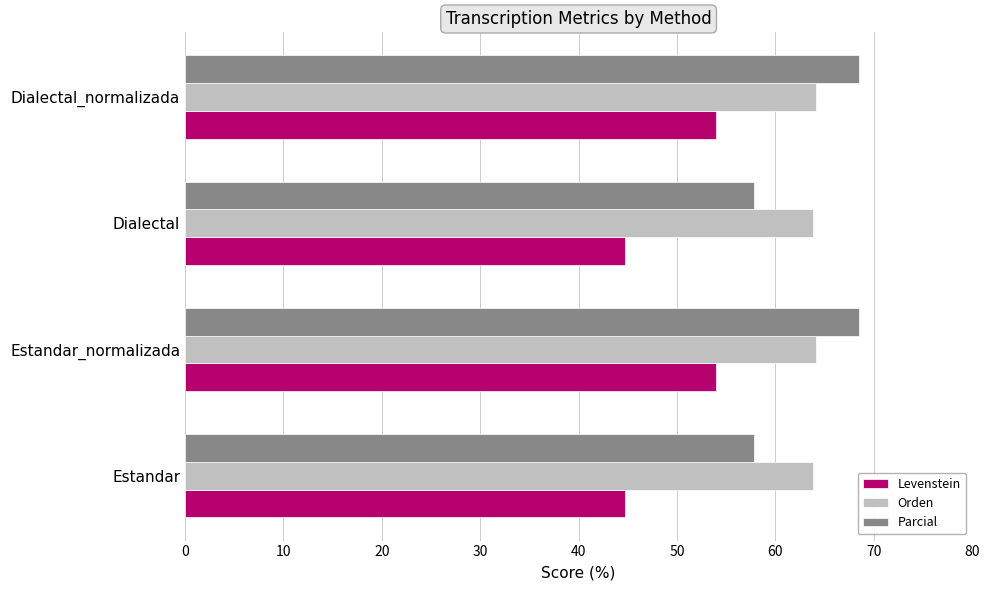

What is the total value across all series at Dialectal?

166.3